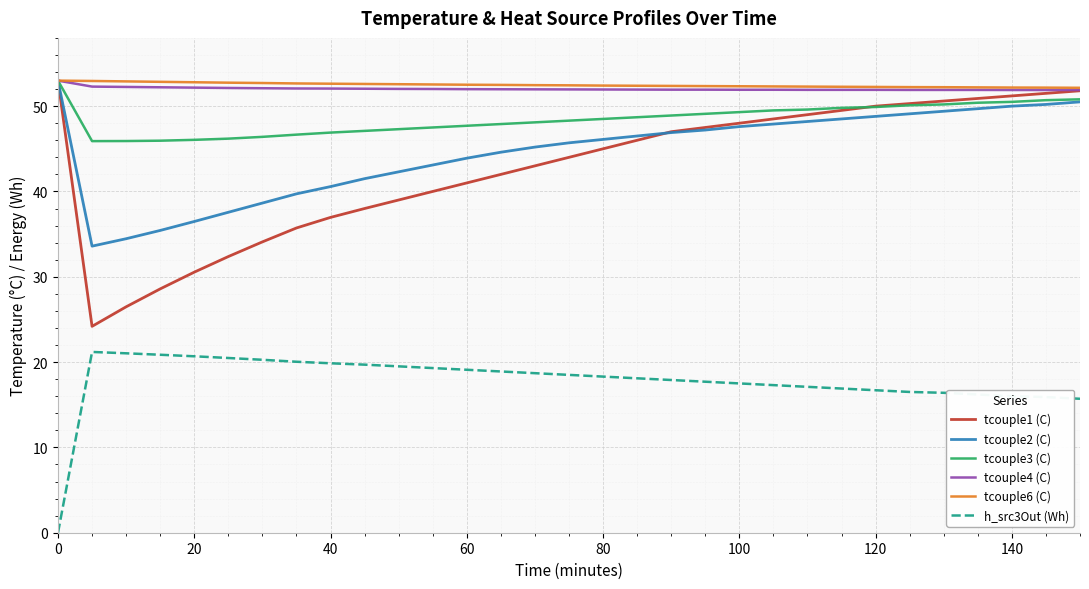

What is the maximum value for h_src3Out (Wh)?

21.2